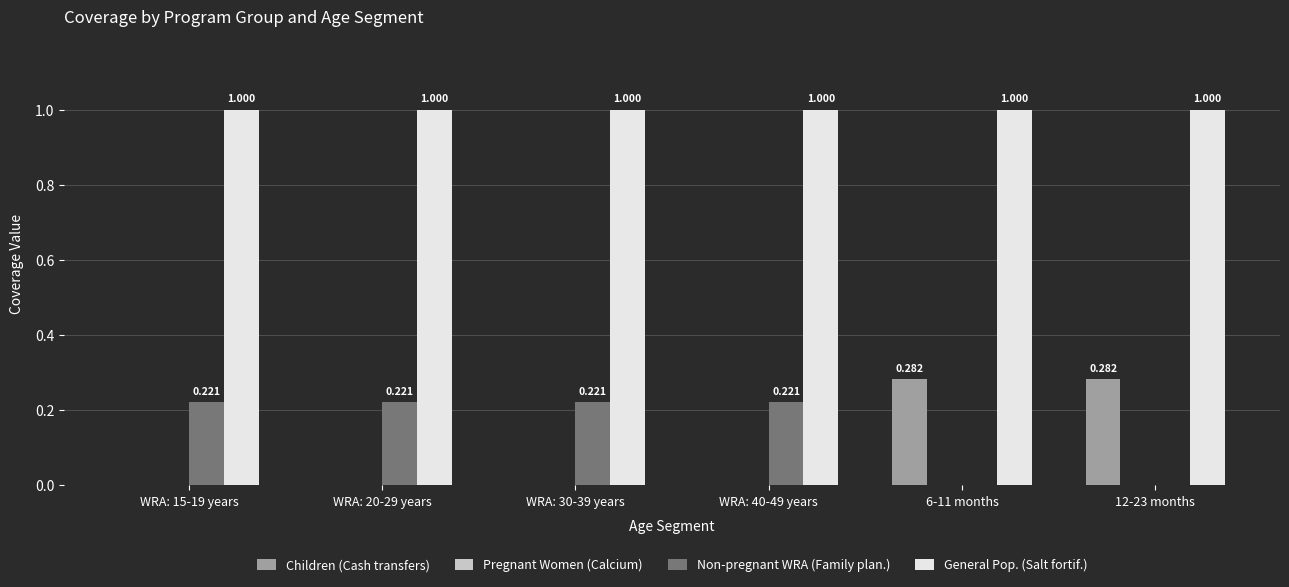

Which series has the largest total across all categories?

General Pop. (Salt fortif.)